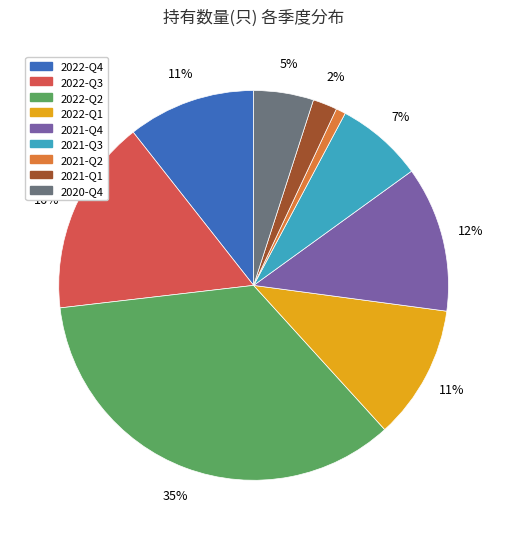

Do 2020-Q4 and 2021-Q2 together represent more than half of the pie?

No